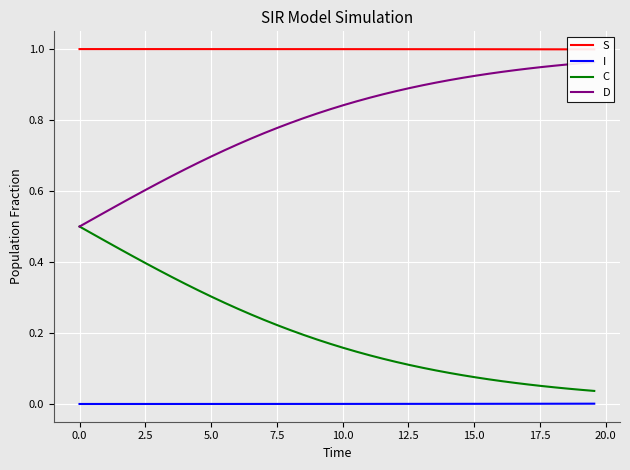

True or false: C and I intersect in this chart.

False